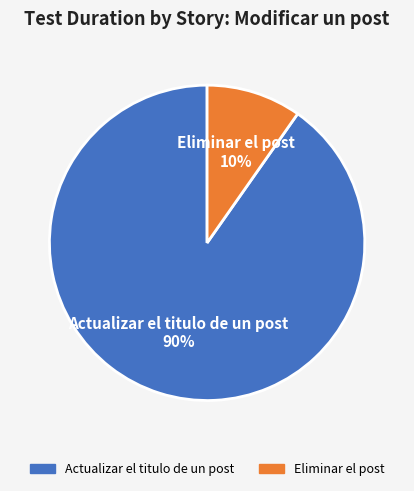

What percentage is the Actualizar el titulo de un post slice, to the nearest percent?

90%